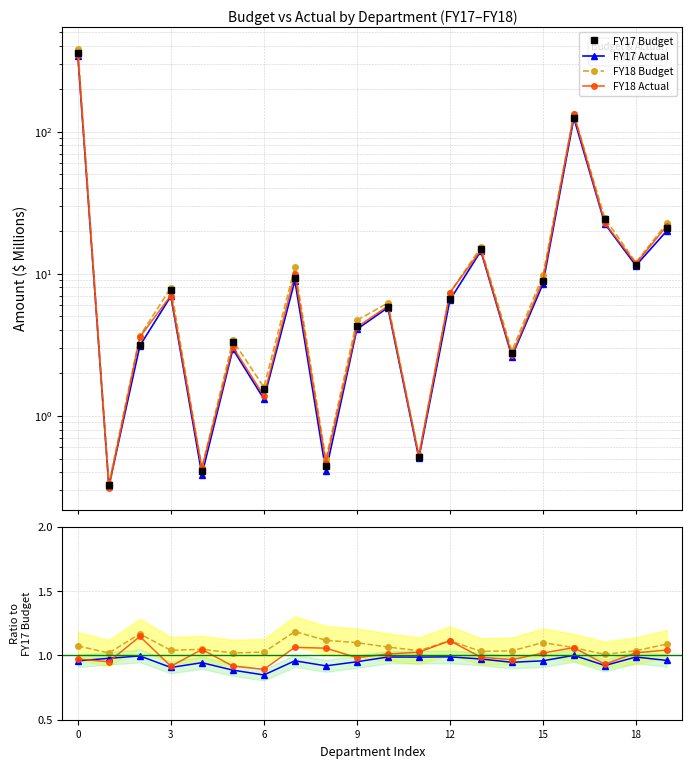

What is the sum of all FY17_Actual values?

586.3